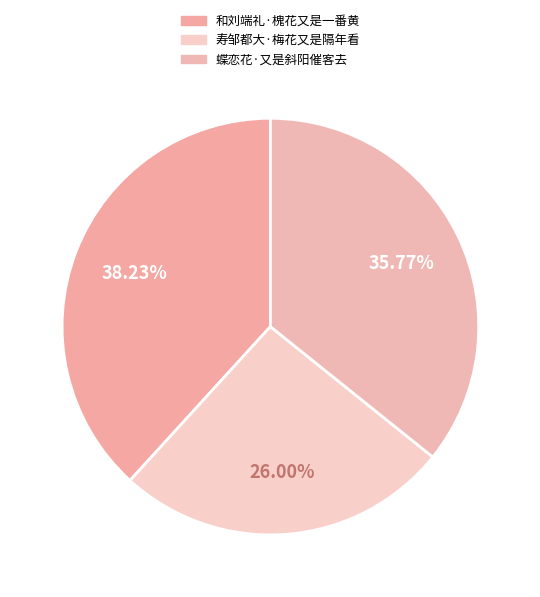

Does any single category account for the majority?

No